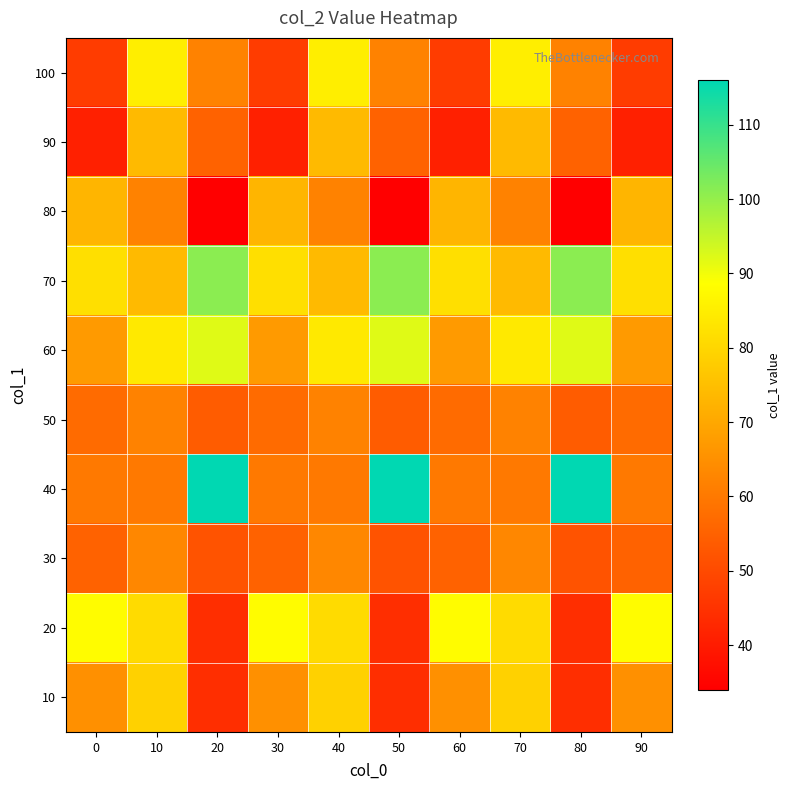

Which category has the highest value across all series?

20